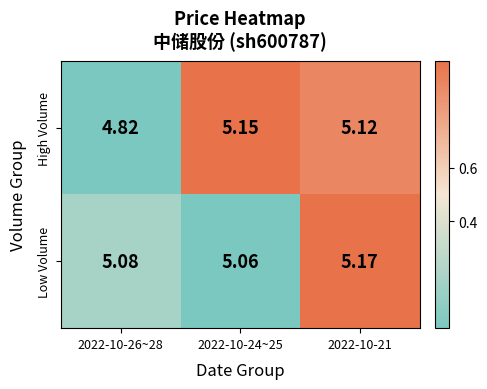

Is the value of Low Volume at 2022-10-26~28 greater than the value of High Volume at 2022-10-24~25?

No